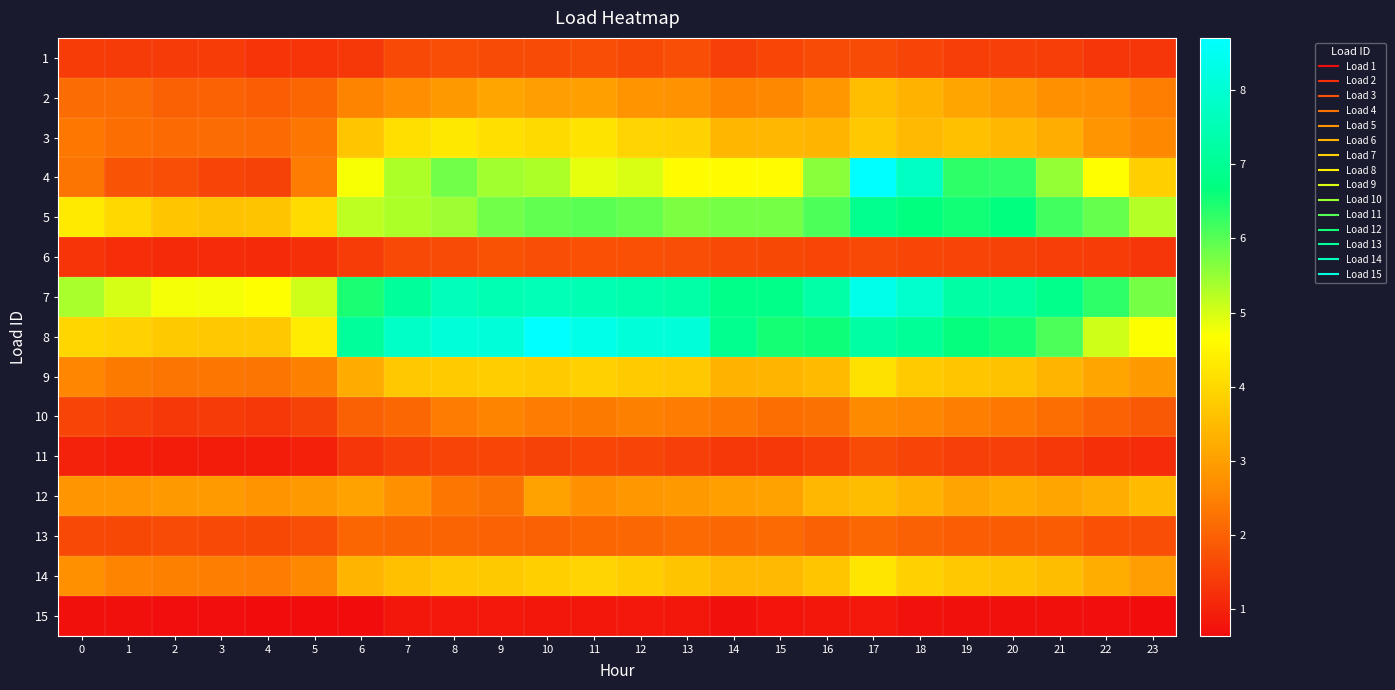

Reading left to right, extract all data points from this chart.

1: 0=1.4	1=1.4	2=1.4	3=1.4	4=1.3	5=1.3	6=1.3	7=1.6	8=1.7	9=1.7	10=1.7	11=1.7	12=1.6	13=1.7	14=1.5	15=1.6	16=1.7	17=1.7	18=1.5	19=1.5	20=1.5	21=1.4	22=1.3	23=1.3
2: 0=2.2	1=2.2	2=2.0	3=2.0	4=2.0	5=2.1	6=2.5	7=2.7	8=2.9	9=3.1	10=3.0	11=3.0	12=2.8	13=2.8	14=2.5	15=2.6	16=2.9	17=3.6	18=3.3	19=3.1	20=3.0	21=2.7	22=2.7	23=2.5
3: 0=2.4	1=2.2	2=2.1	3=2.2	4=2.1	5=2.3	6=3.7	7=4.1	8=4.3	9=4.1	10=4.0	11=4.2	12=3.9	13=3.9	14=3.4	15=3.4	16=3.4	17=3.7	18=3.5	19=3.6	20=3.4	21=3.2	22=2.8	23=2.6
4: 0=2.3	1=1.8	2=1.7	3=1.5	4=1.5	5=2.4	6=4.7	7=5.3	8=5.8	9=5.4	10=5.3	11=4.9	12=5.0	13=4.6	14=4.6	15=4.6	16=5.6	17=8.7	18=7.7	19=6.3	20=6.3	21=5.5	22=4.7	23=3.9
5: 0=4.3	1=4.0	2=3.7	3=3.6	4=3.6	5=4.1	6=5.2	7=5.3	8=5.4	9=5.8	10=5.9	11=6.0	12=5.9	13=5.7	14=5.8	15=5.8	16=6.1	17=6.9	18=6.7	19=6.5	20=6.7	21=6.2	22=5.9	23=5.3
6: 0=1.3	1=1.2	2=1.1	3=1.2	4=1.1	5=1.2	6=1.4	7=1.6	8=1.7	9=1.8	10=1.7	11=1.7	12=1.7	13=1.7	14=1.6	15=1.6	16=1.6	17=1.6	18=1.6	19=1.5	20=1.5	21=1.4	22=1.4	23=1.3
7: 0=5.3	1=5.0	2=4.7	3=4.7	4=4.7	5=5.1	6=6.5	7=7.1	8=7.6	9=7.4	10=7.6	11=7.5	12=7.4	13=7.3	14=6.8	15=6.8	16=7.3	17=8.4	18=7.9	19=7.3	20=7.2	21=6.9	22=6.3	23=5.7
8: 0=4.0	1=3.9	2=3.7	3=3.7	4=3.7	5=4.4	6=7.1	7=7.8	8=8.1	9=8.1	10=8.7	11=8.3	12=8.1	13=8.1	14=6.9	15=6.5	16=6.6	17=7.3	18=7.0	19=6.6	20=6.5	21=6.1	22=5.1	23=4.7
9: 0=2.6	1=2.4	2=2.3	3=2.3	4=2.3	5=2.5	6=3.2	7=3.7	8=3.8	9=3.8	10=3.8	11=3.9	12=3.8	13=3.7	14=3.3	15=3.4	16=3.5	17=4.2	18=3.8	19=3.7	20=3.6	21=3.4	22=3.1	23=2.9
10: 0=1.6	1=1.5	2=1.4	3=1.4	4=1.4	5=1.5	6=2.0	7=2.1	8=2.4	9=2.6	10=2.4	11=2.4	12=2.5	13=2.4	14=2.3	15=2.2	16=2.3	17=2.6	18=2.6	19=2.5	20=2.4	21=2.2	22=2.0	23=1.9
11: 0=1.0	1=1.0	2=0.9	3=0.9	4=0.9	5=1.0	6=1.3	7=1.5	8=1.5	9=1.6	10=1.5	11=1.6	12=1.5	13=1.5	14=1.4	15=1.4	16=1.4	17=1.7	18=1.5	19=1.5	20=1.5	21=1.4	22=1.2	23=1.2
12: 0=2.8	1=2.8	2=2.9	3=2.9	4=2.8	5=2.9	6=3.0	7=2.7	8=2.3	9=2.3	10=3.1	11=2.7	12=2.9	13=2.9	14=3.0	15=3.0	16=3.4	17=3.5	18=3.3	19=3.1	20=3.2	21=3.1	22=3.3	23=3.5
13: 0=1.6	1=1.6	2=1.7	3=1.6	4=1.6	5=1.7	6=2.1	7=2.1	8=2.0	9=2.0	10=2.0	11=2.1	12=2.1	13=2.2	14=2.1	15=2.1	16=2.0	17=2.1	18=2.0	19=1.9	20=1.9	21=1.9	22=1.7	23=1.7
14: 0=2.7	1=2.5	2=2.5	3=2.4	4=2.4	5=2.6	6=3.4	7=3.6	8=3.7	9=3.7	10=3.8	11=3.9	12=3.8	13=3.7	14=3.5	15=3.5	16=3.7	17=4.3	18=3.9	19=3.7	20=3.6	21=3.5	22=3.3	23=3.0
15: 0=0.7	1=0.7	2=0.7	3=0.7	4=0.7	5=0.6	6=0.7	7=0.8	8=0.8	9=0.8	10=0.8	11=0.8	12=0.8	13=0.8	14=0.7	15=0.8	16=0.8	17=0.8	18=0.8	19=0.7	20=0.7	21=0.7	22=0.7	23=0.7